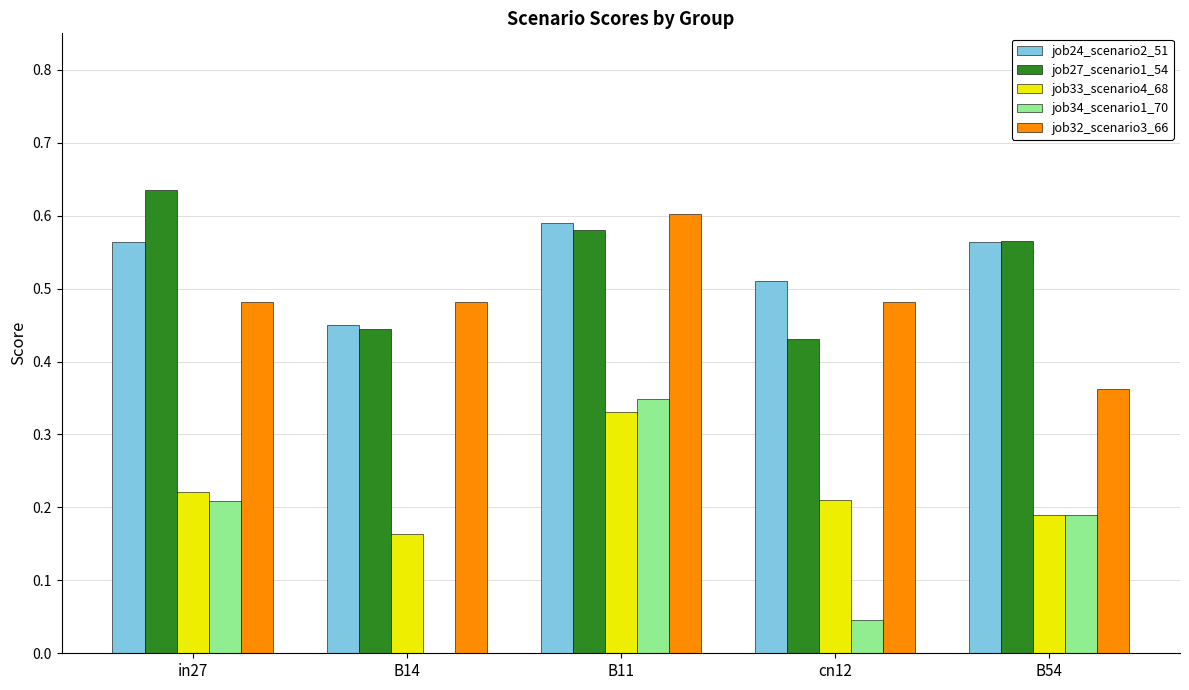

At which label is job24_scenario2_51 closest to 0?

B14